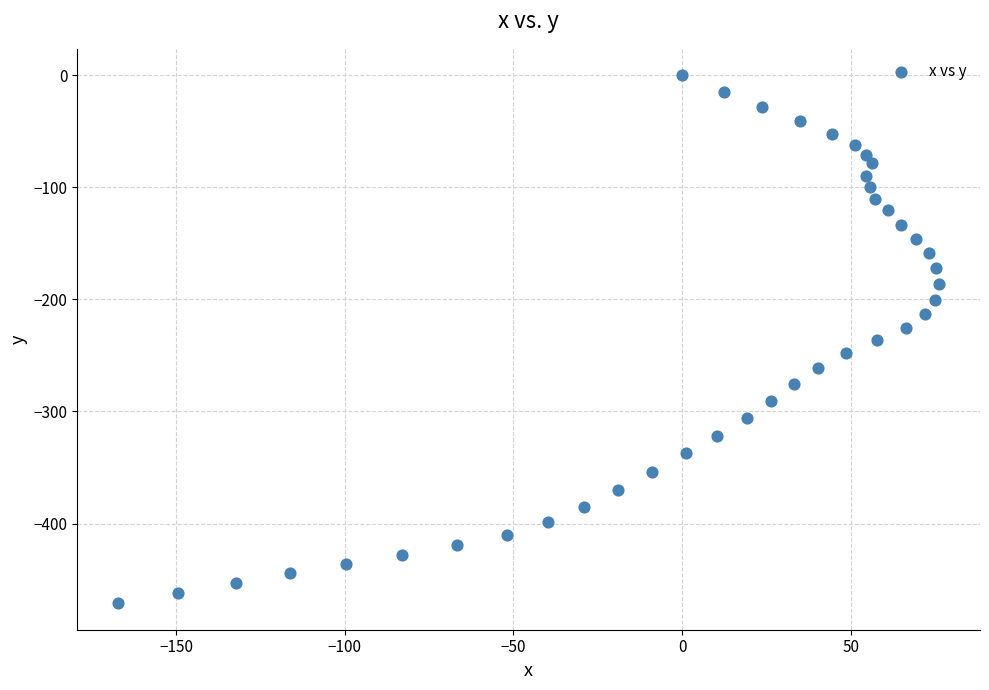

What is the range of Y values (max minus min)?

471.2